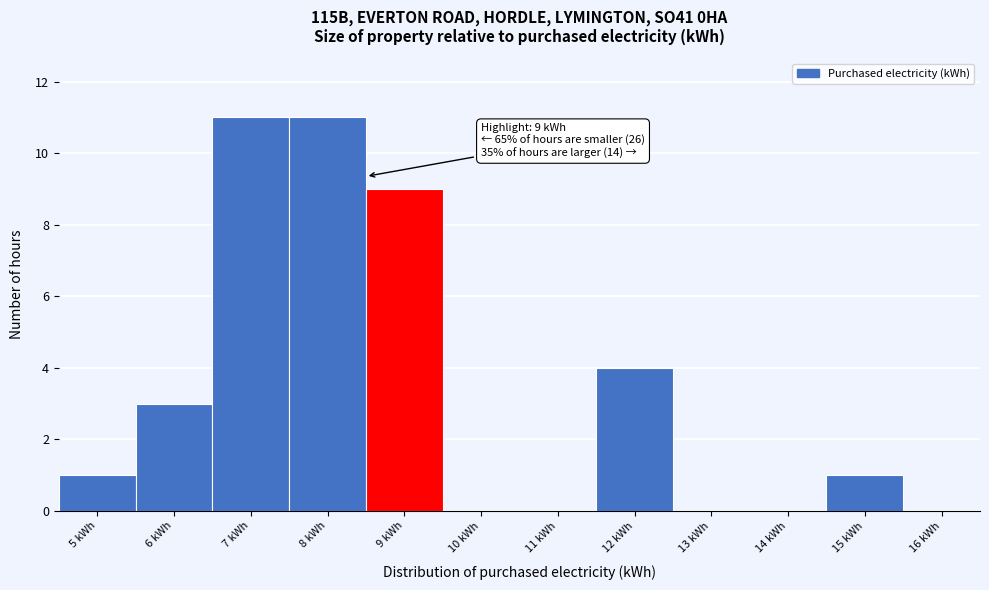

Reading left to right, what are all the values shown in this chart?

5 kWh=1	6 kWh=3	7 kWh=11	8 kWh=11	9 kWh=9	10 kWh=0	11 kWh=0	12 kWh=4	13 kWh=0	14 kWh=0	15 kWh=1	16 kWh=0